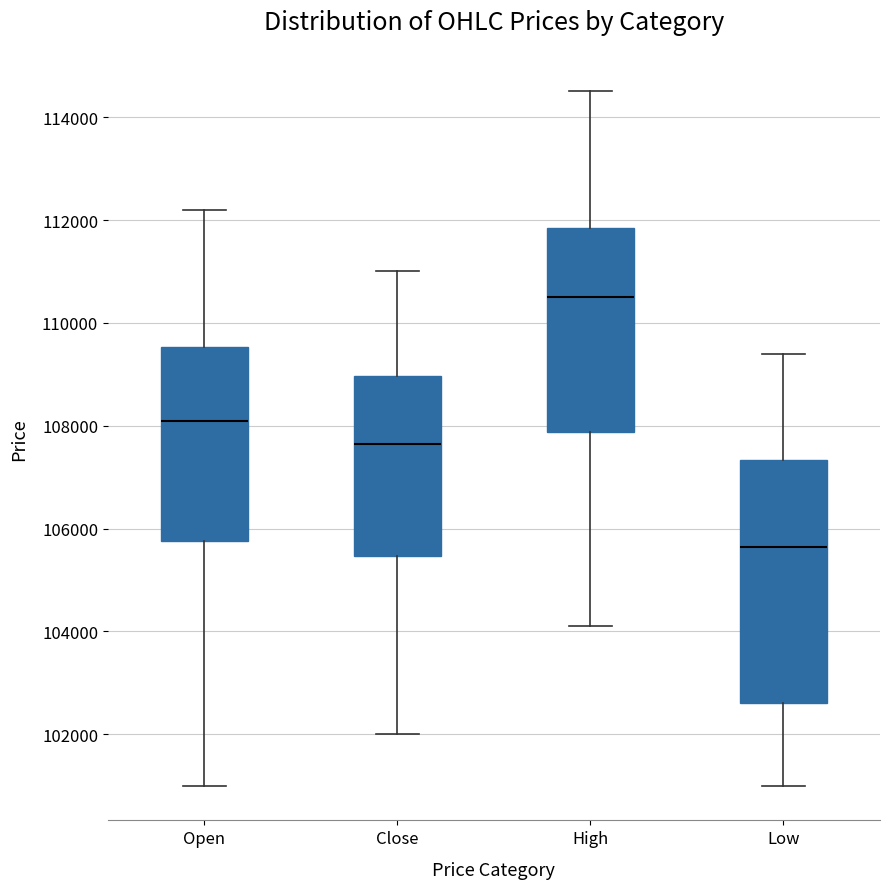

Reading left to right, read every box against the y-axis: the position of its median line, the range the box covers, and the ends of its whiskers. The values are not printed on the chart, so give them approximately, as read against the axis.

Open: median 108200, box 105800 to 109600, whiskers 101000 to 112200
Close: median 107600, box 105400 to 109000, whiskers 102000 to 111000
High: median 110600, box 107800 to 111800, whiskers 104200 to 114600
Low: median 105600, box 102600 to 107400, whiskers 101000 to 109400